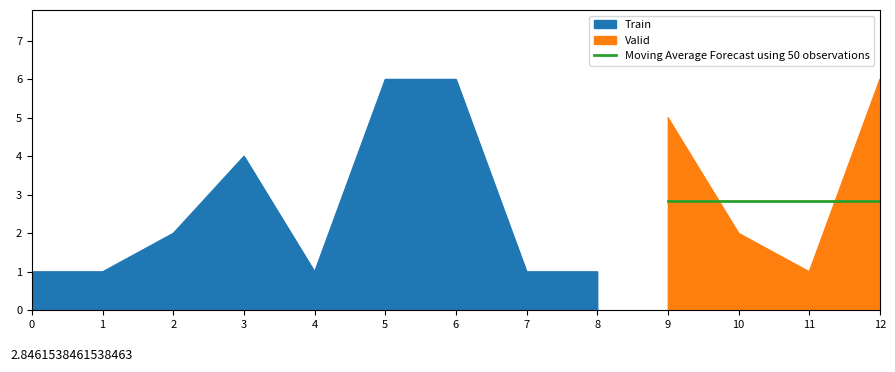

What is the greatest value displayed?

6